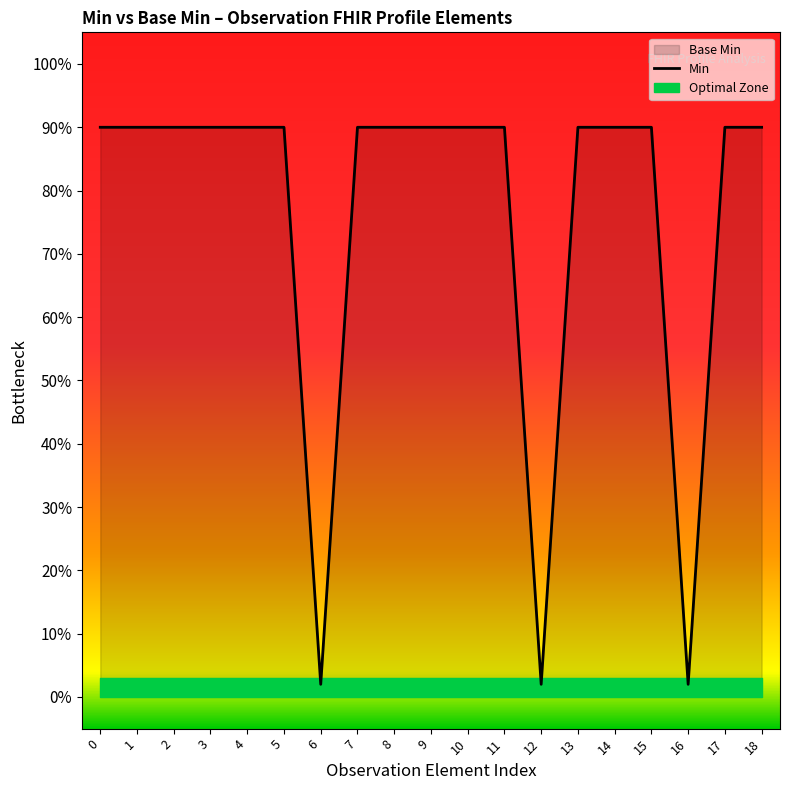

What is the average value?

0.8